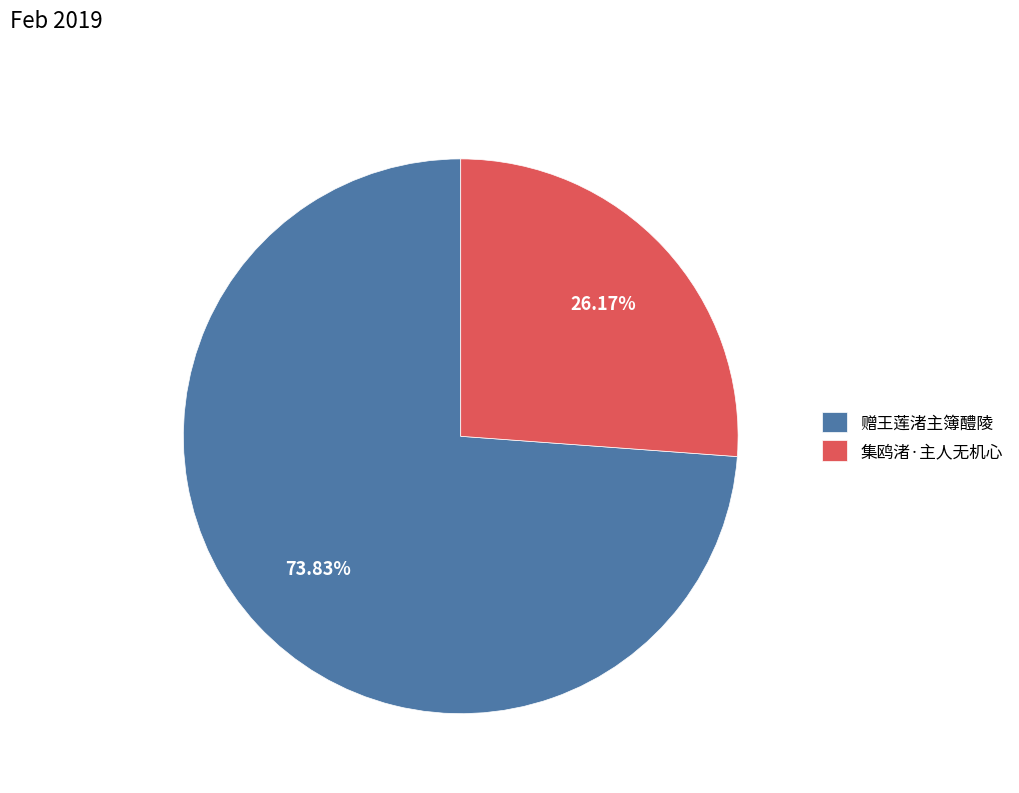

Between 集鸥渚·主人无机心 and 赠王莲渚主簿醴陵, which is larger?

赠王莲渚主簿醴陵